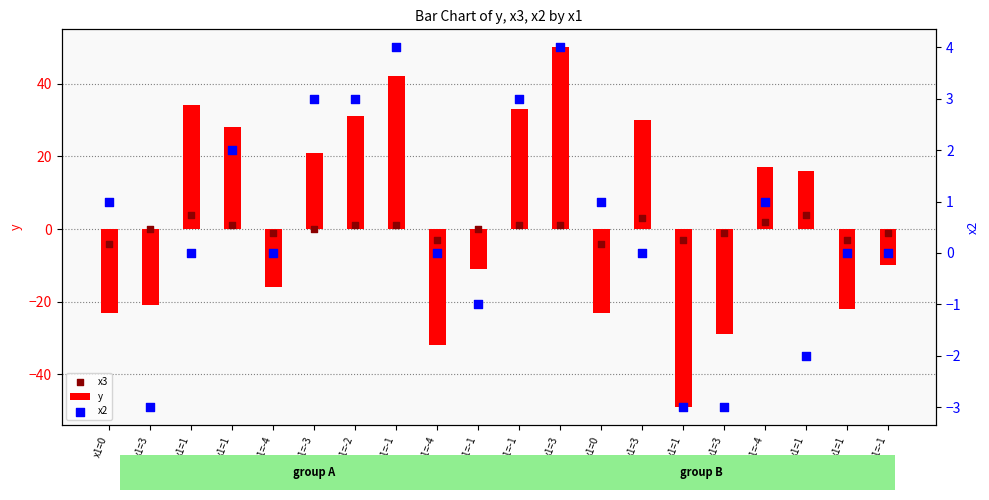

What are all the series names shown in the legend?

y, x3, x2